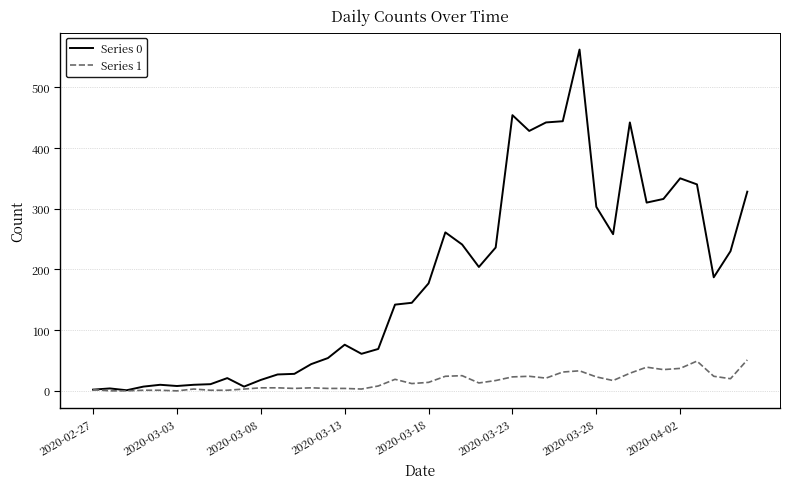

List the series in order of their peak value, lowest first.

Series 1, Series 0